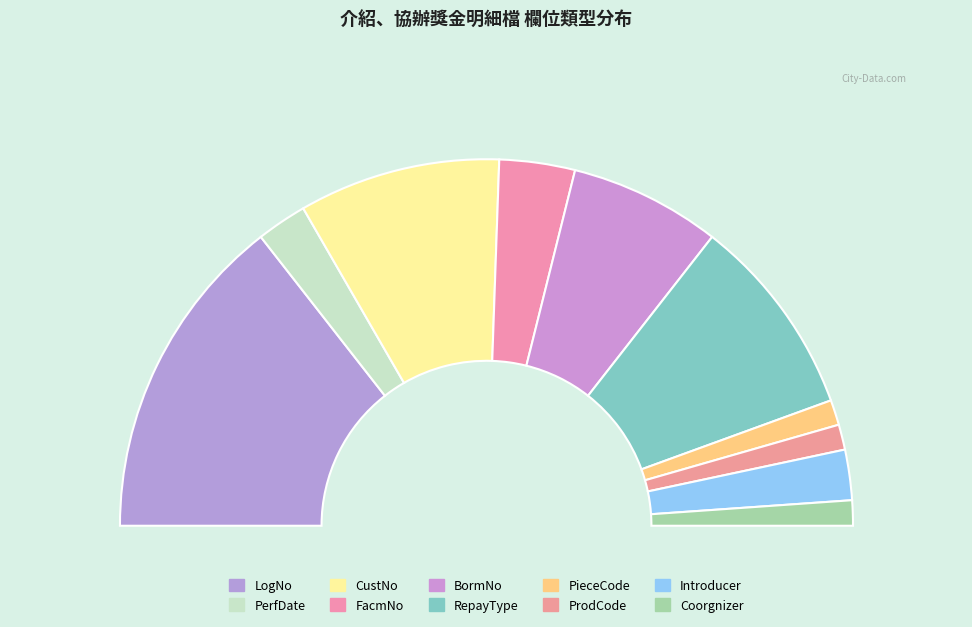

To the nearest percent, what percentage of the pie is PieceCode?

2%